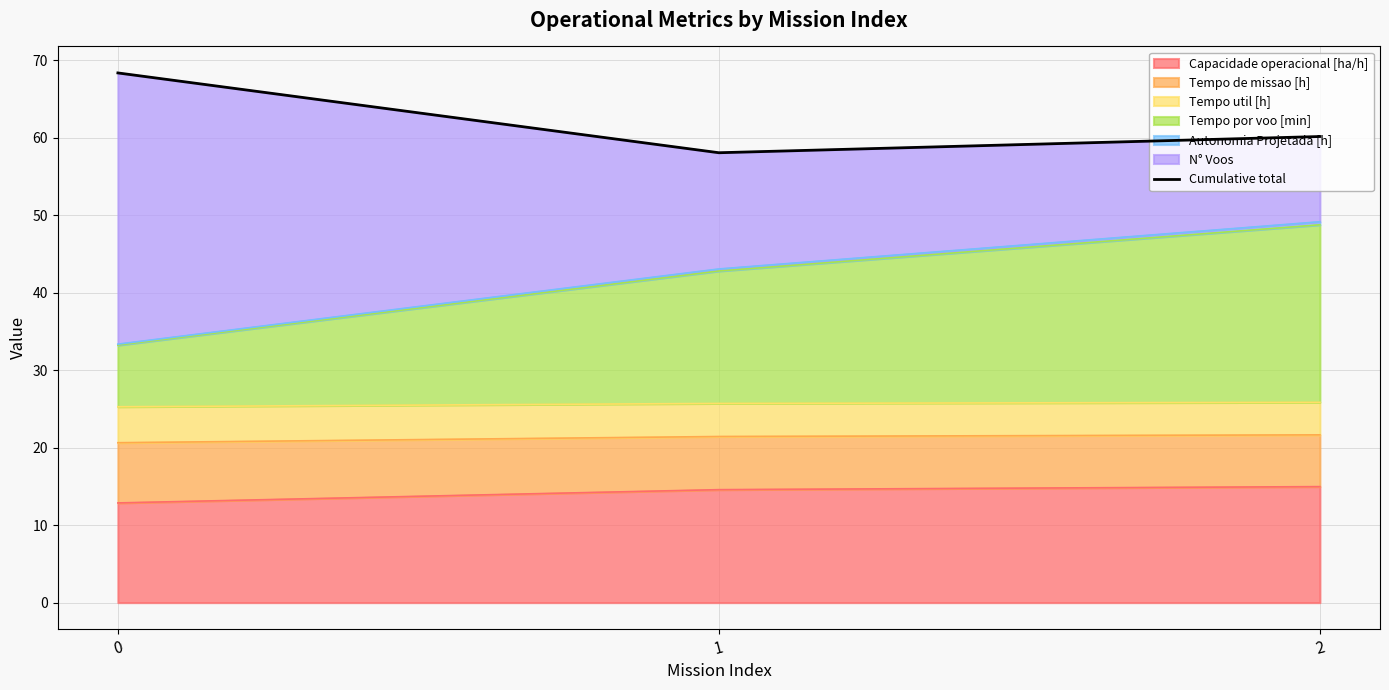

How many lines are shown in the chart?

1